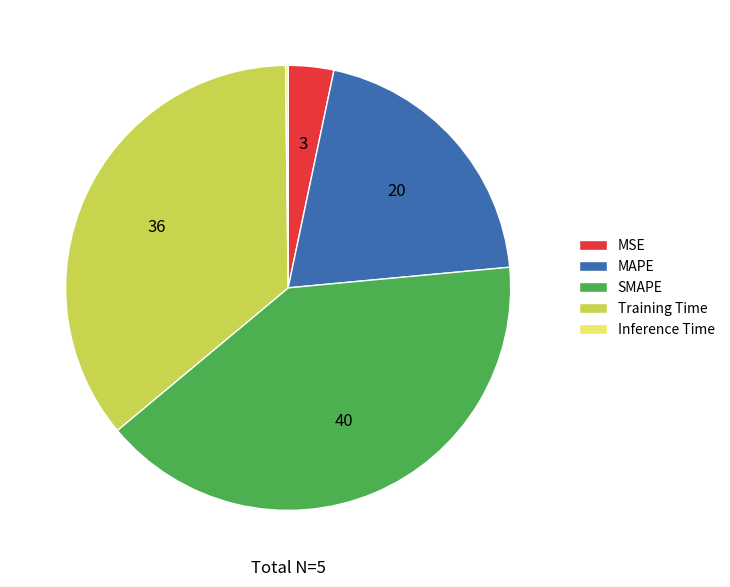

Which has a higher value, SMAPE or MSE?

SMAPE